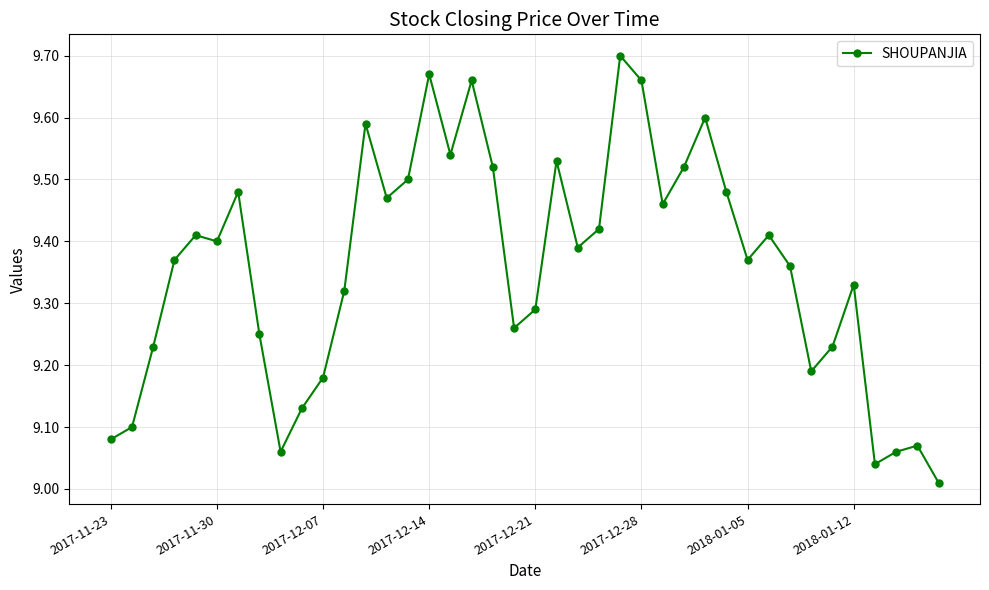

What is the value of the 6th point from the left?

9.4